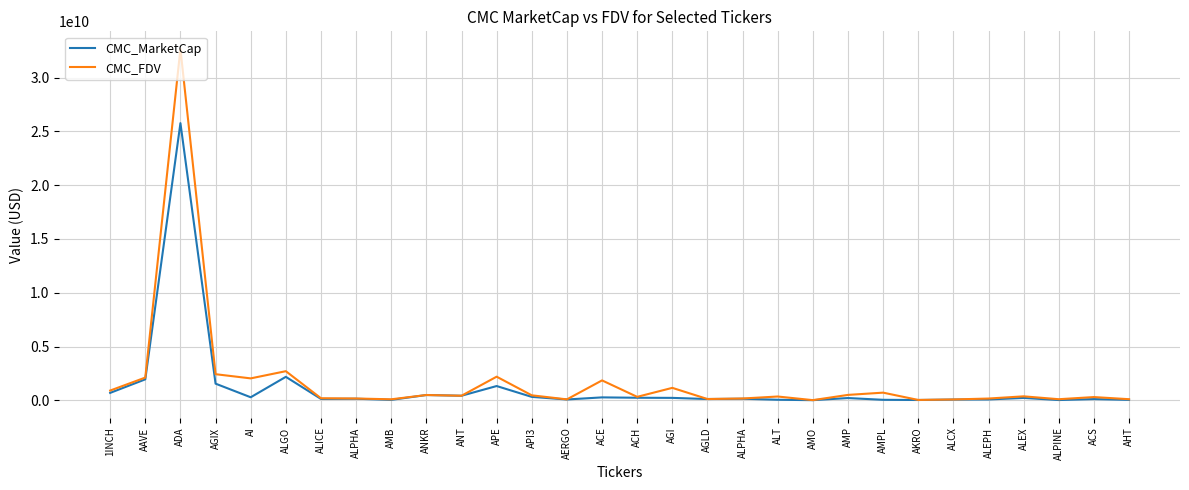

How many lines are shown in the chart?

2